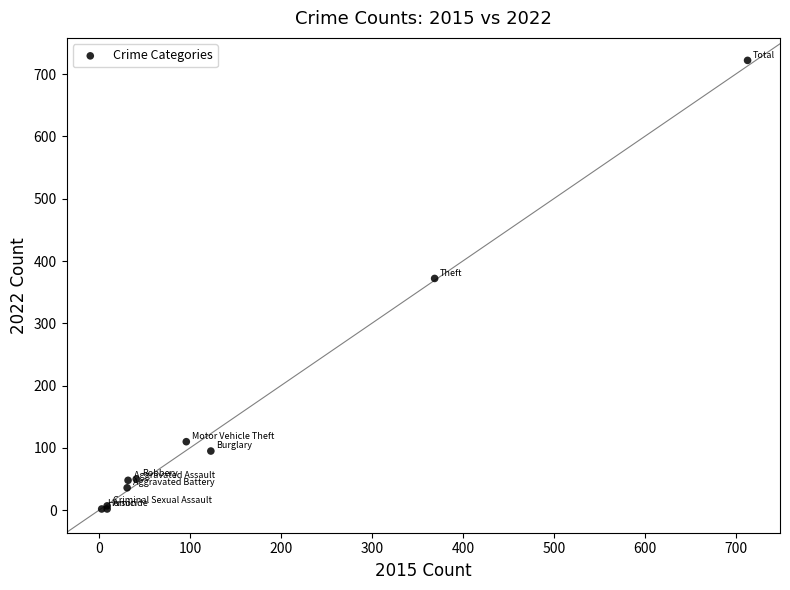

What Y value in the scatter plot is closest to 362?

372